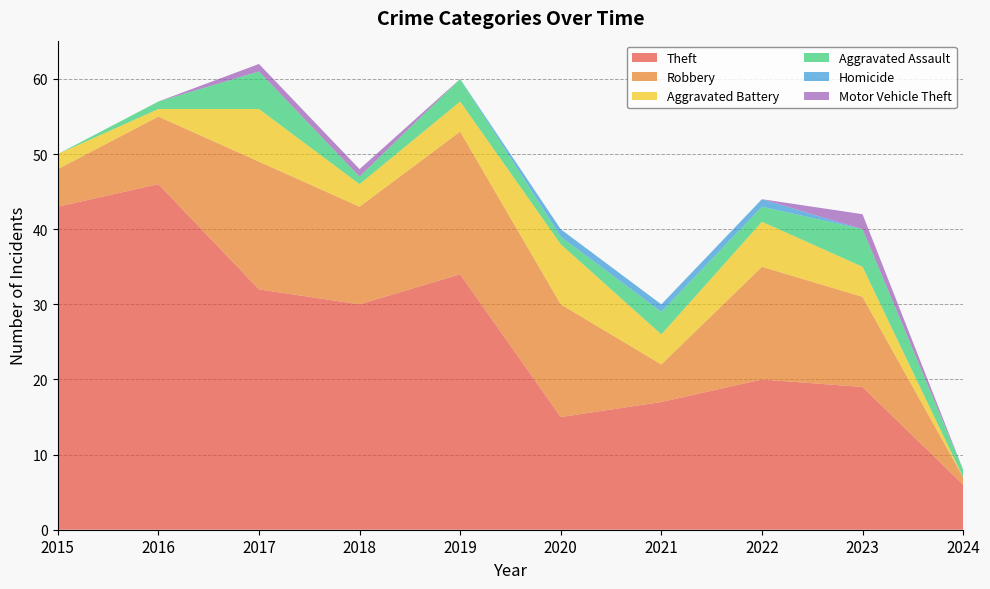

Reading right to left, transcribe all the data shown in this chart.

Theft: 2024=6	2023=19	2022=20	2021=17	2020=15	2019=34	2018=30	2017=32	2016=46	2015=43
Robbery: 2024=1	2023=12	2022=15	2021=5	2020=15	2019=19	2018=13	2017=17	2016=9	2015=5
Aggravated Battery: 2024=0	2023=4	2022=6	2021=4	2020=8	2019=4	2018=3	2017=7	2016=1	2015=2
Aggravated Assault: 2024=1	2023=5	2022=2	2021=3	2020=1	2019=3	2018=1	2017=5	2016=1	2015=0
Homicide: 2024=0	2023=0	2022=1	2021=1	2020=1	2019=0	2018=0	2017=0	2016=0	2015=0
Motor Vehicle Theft: 2024=0	2023=2	2022=0	2021=0	2020=0	2019=0	2018=1	2017=1	2016=0	2015=0